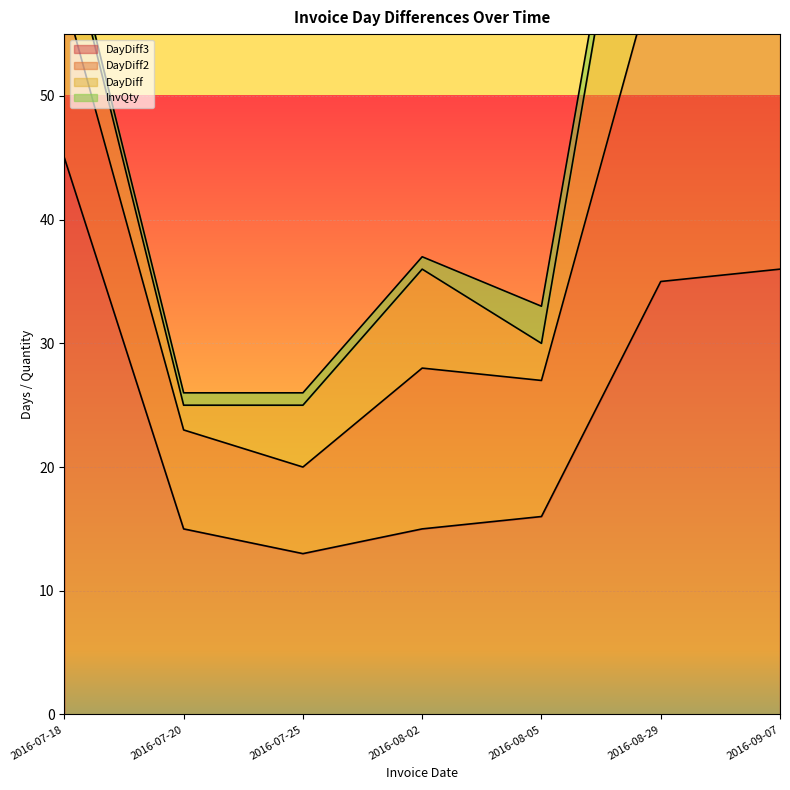

How many series are shown in this chart?

4